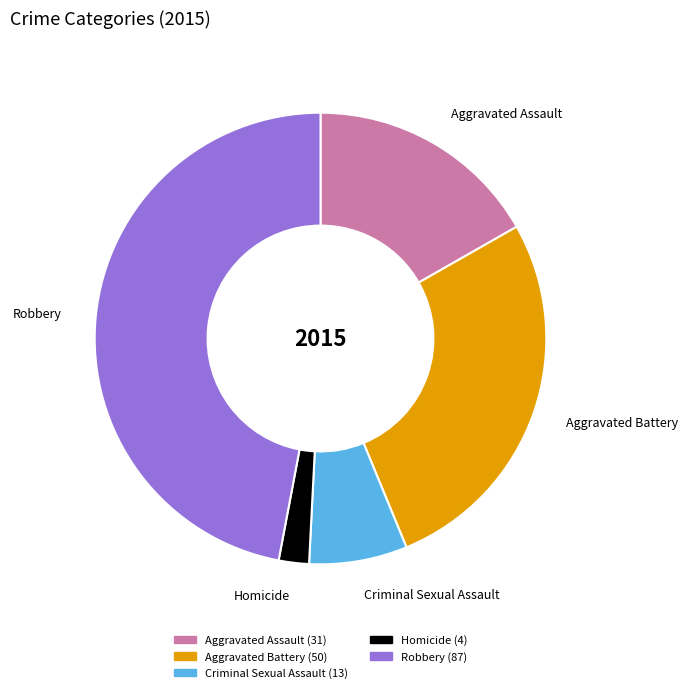

Between Homicide and Criminal Sexual Assault, which is larger?

Criminal Sexual Assault